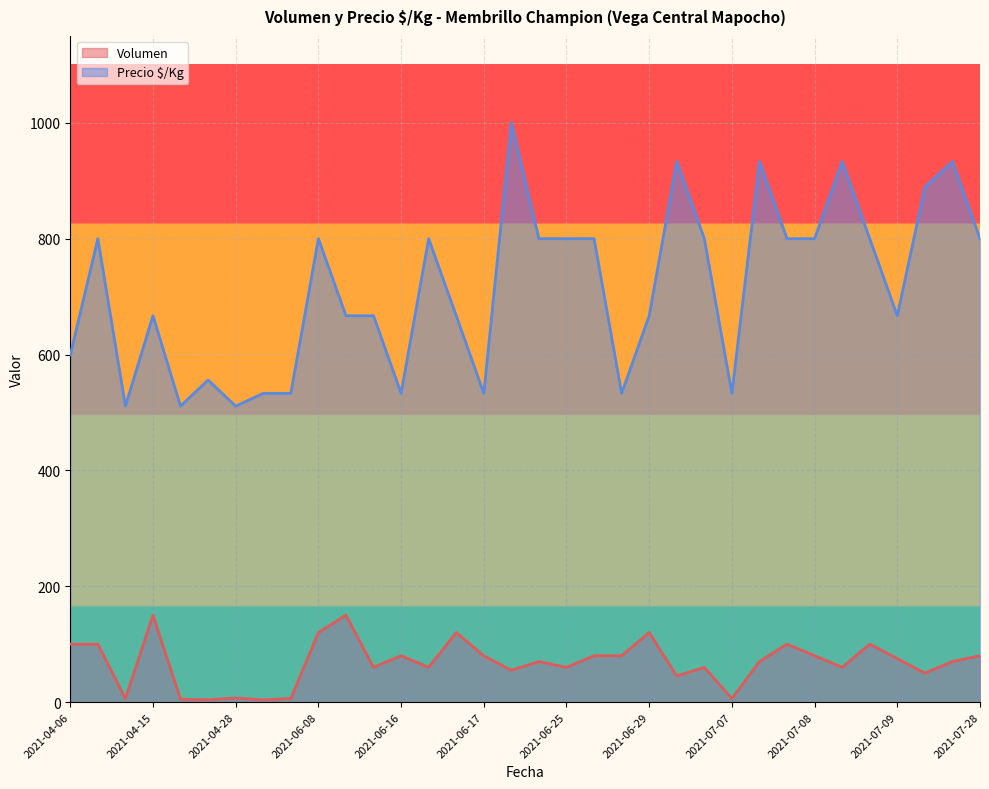

Does the chart display data point markers on the line(s)?

No